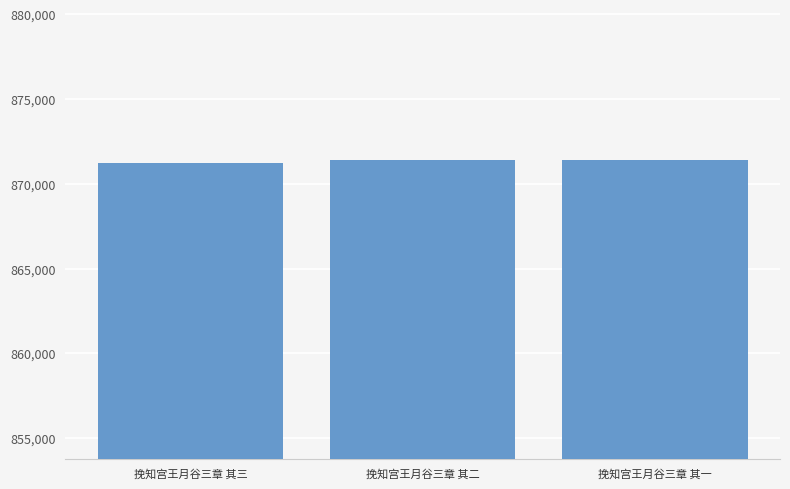

What is the smallest value displayed?

871222